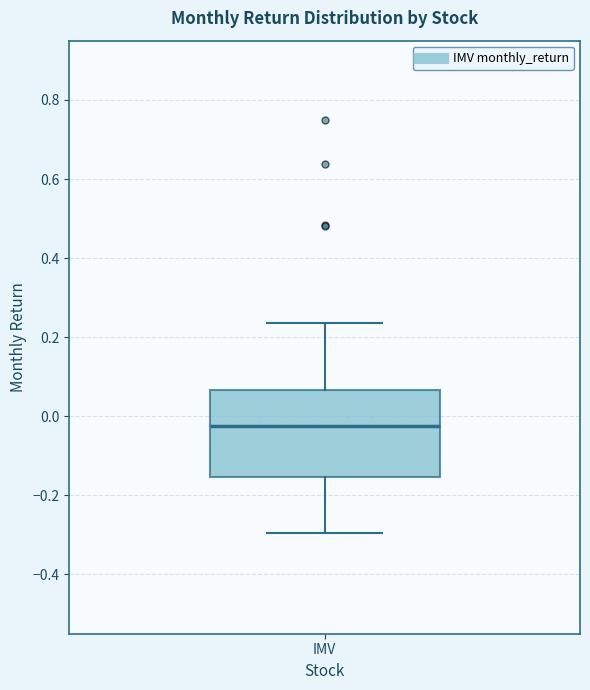

Where does the median line of the box for IMV sit on the y-axis? The values are not printed on the chart, so give them approximately, as read against the axis.

-0.02